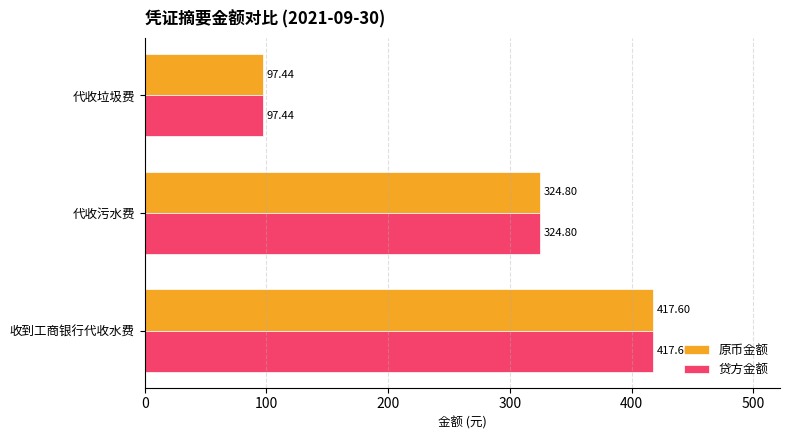

Rank the categories by 原币金额 value from highest to lowest.

收到工商银行代收水费, 代收污水费, 代收垃圾费